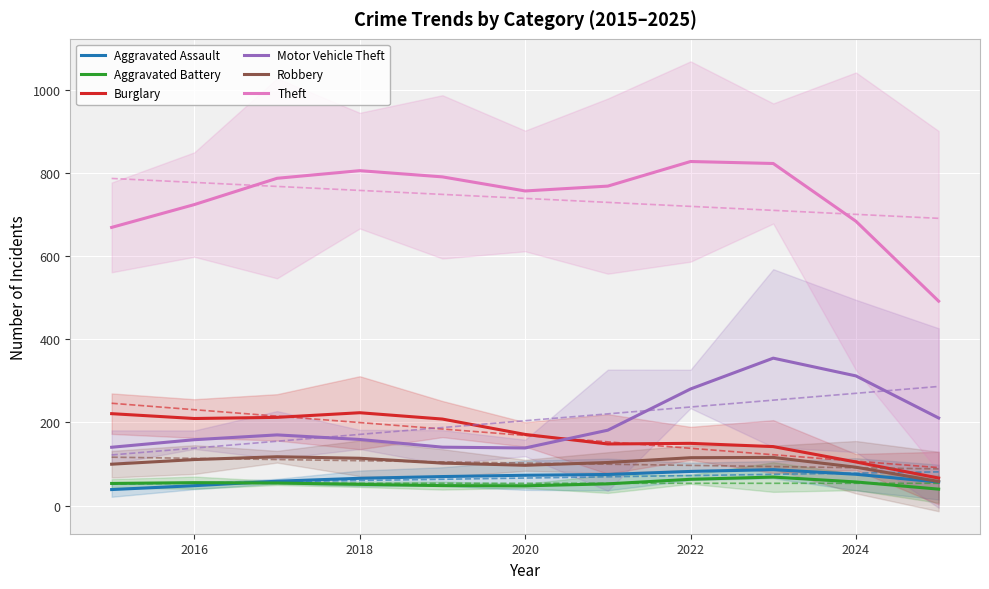

True or false: Aggravated Battery and Burglary intersect in this chart.

False